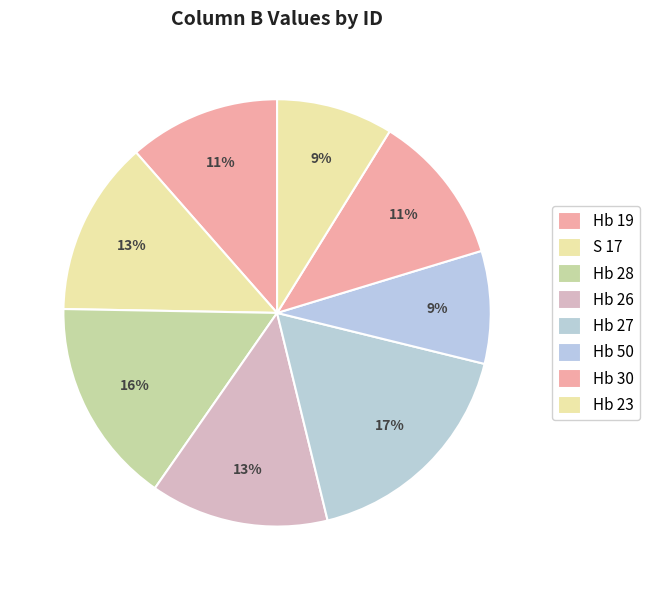

To the nearest percent, what is the average slice percentage?

12%